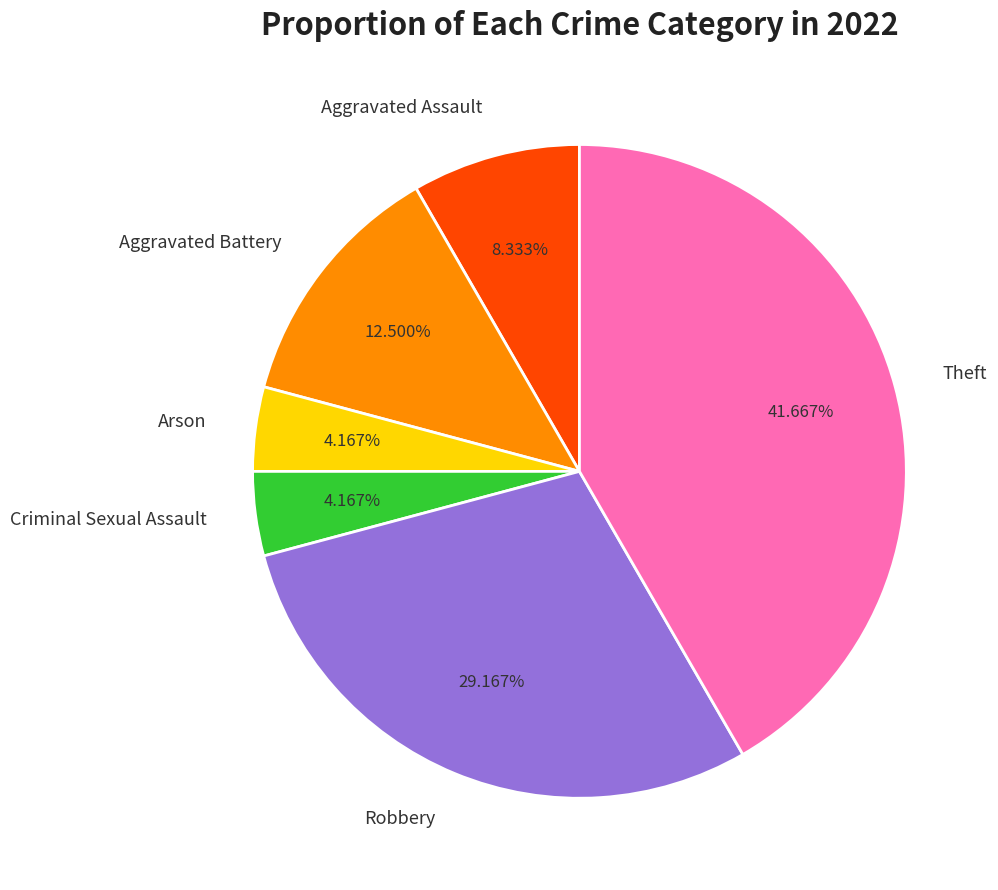

What percentage is the Criminal Sexual Assault slice, to the nearest percent?

4%